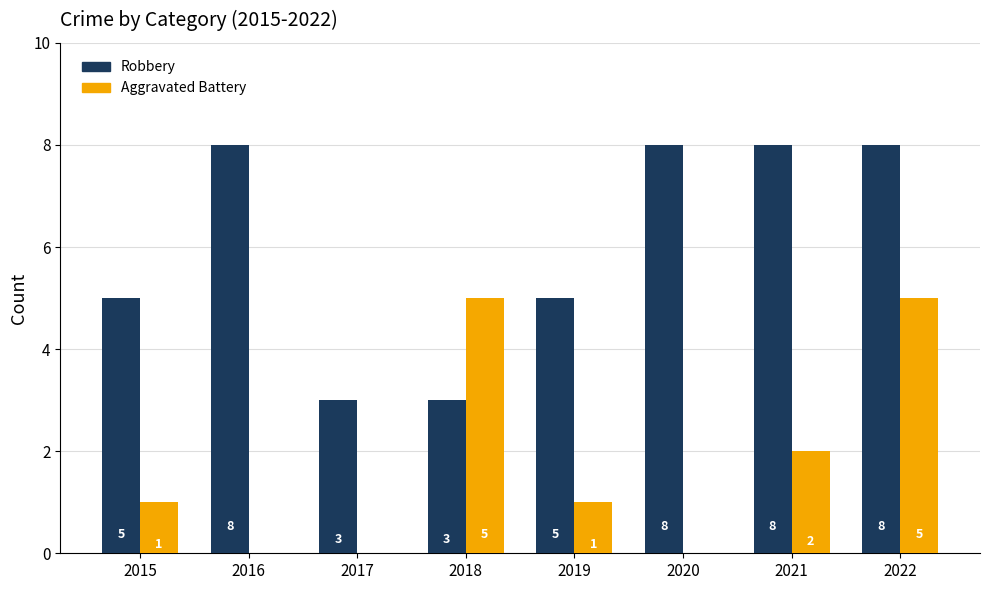

What is the maximum value shown in the chart?

8